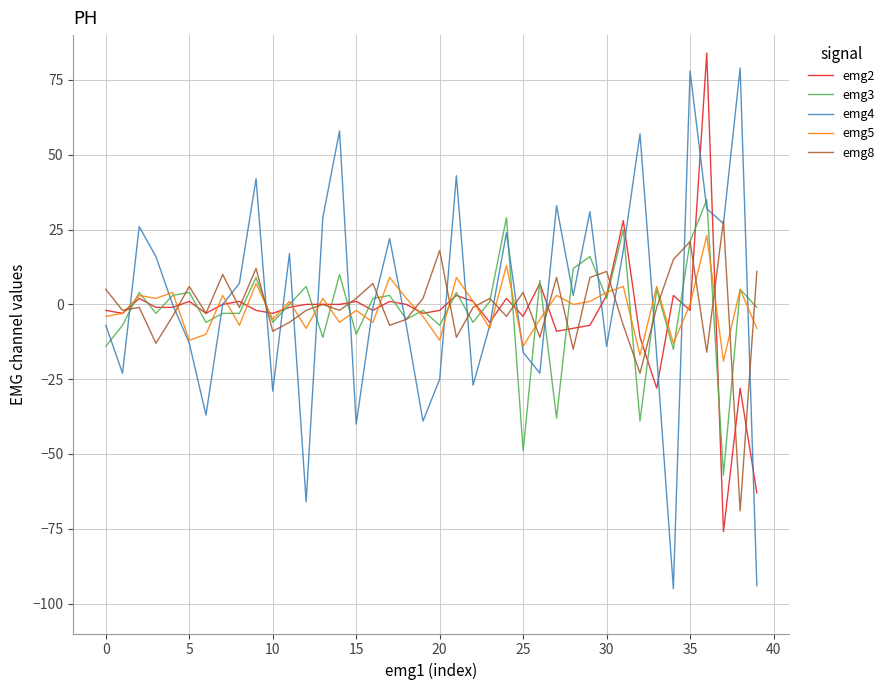

What is the minimum value shown in the chart?

-95